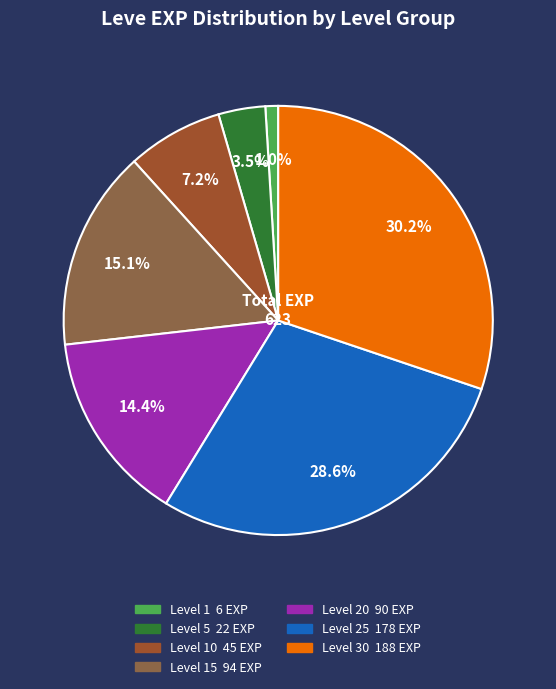

How many slices are in this pie chart?

7